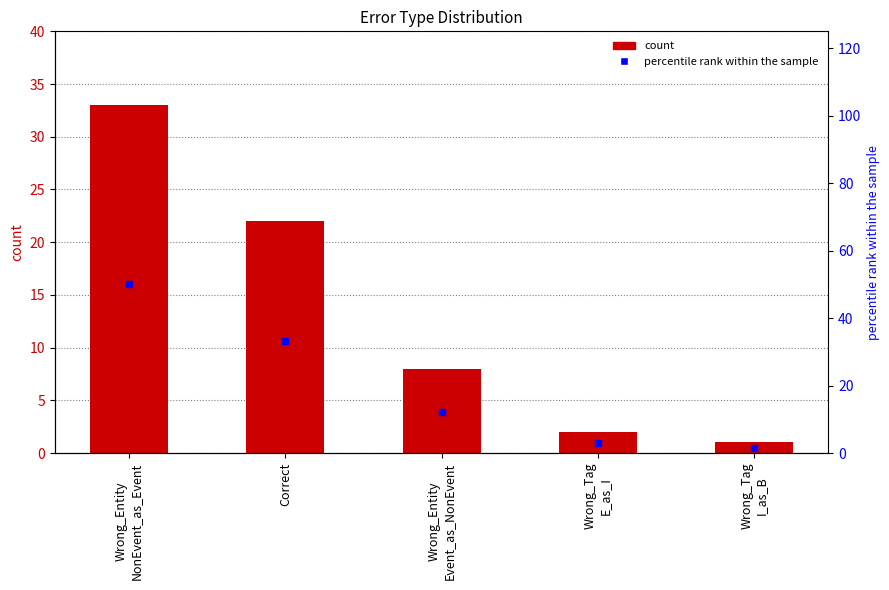

At how many categories does at least one series exceed 20?

2